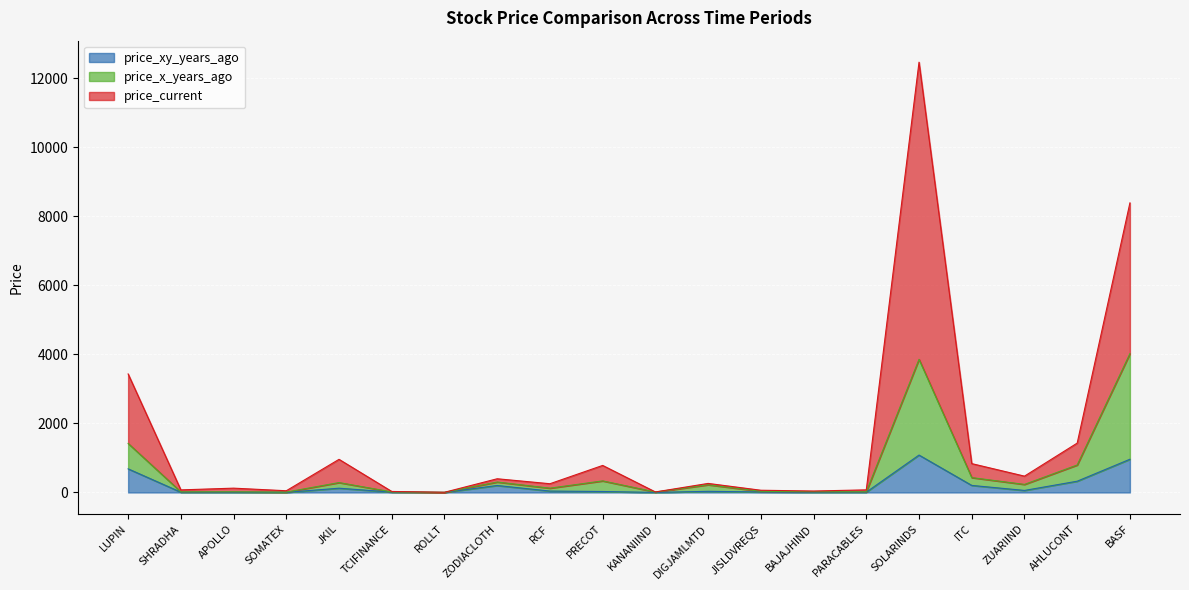

What is the highest value of the price_x_years_ago series?

4022.4